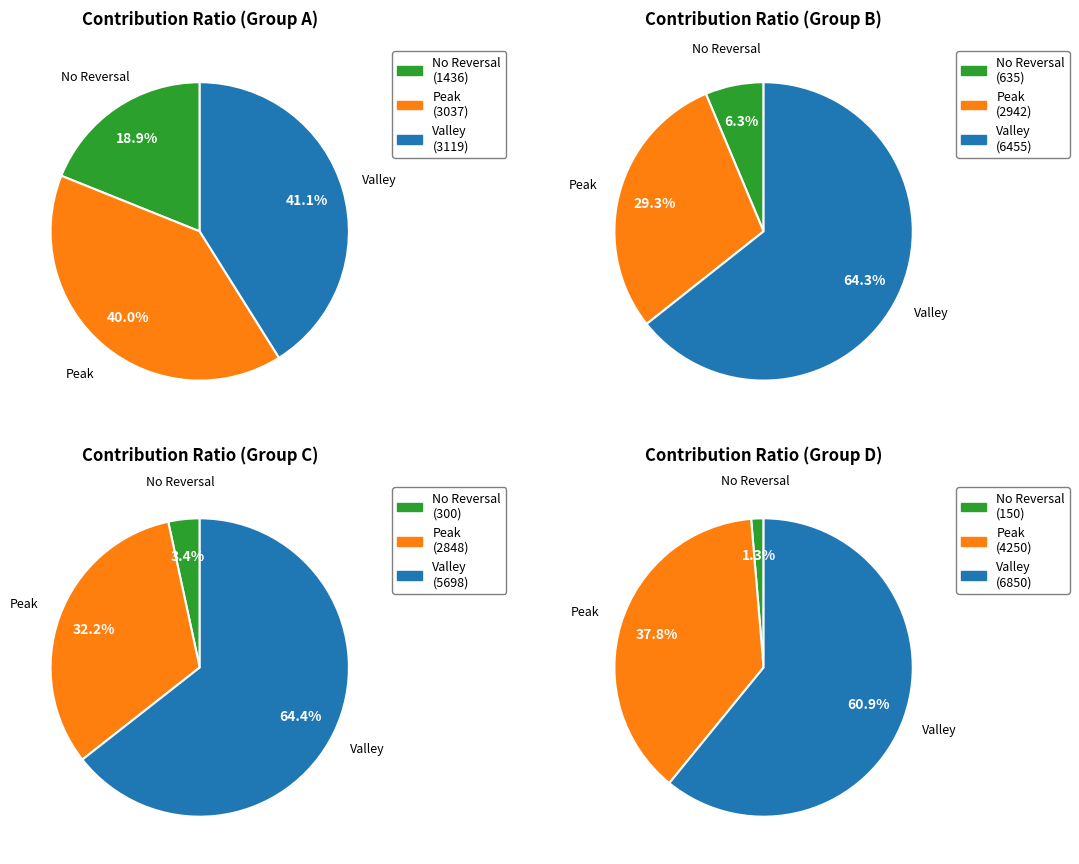

The Caherconlish slice represents 23% of the pie. True or false?

False